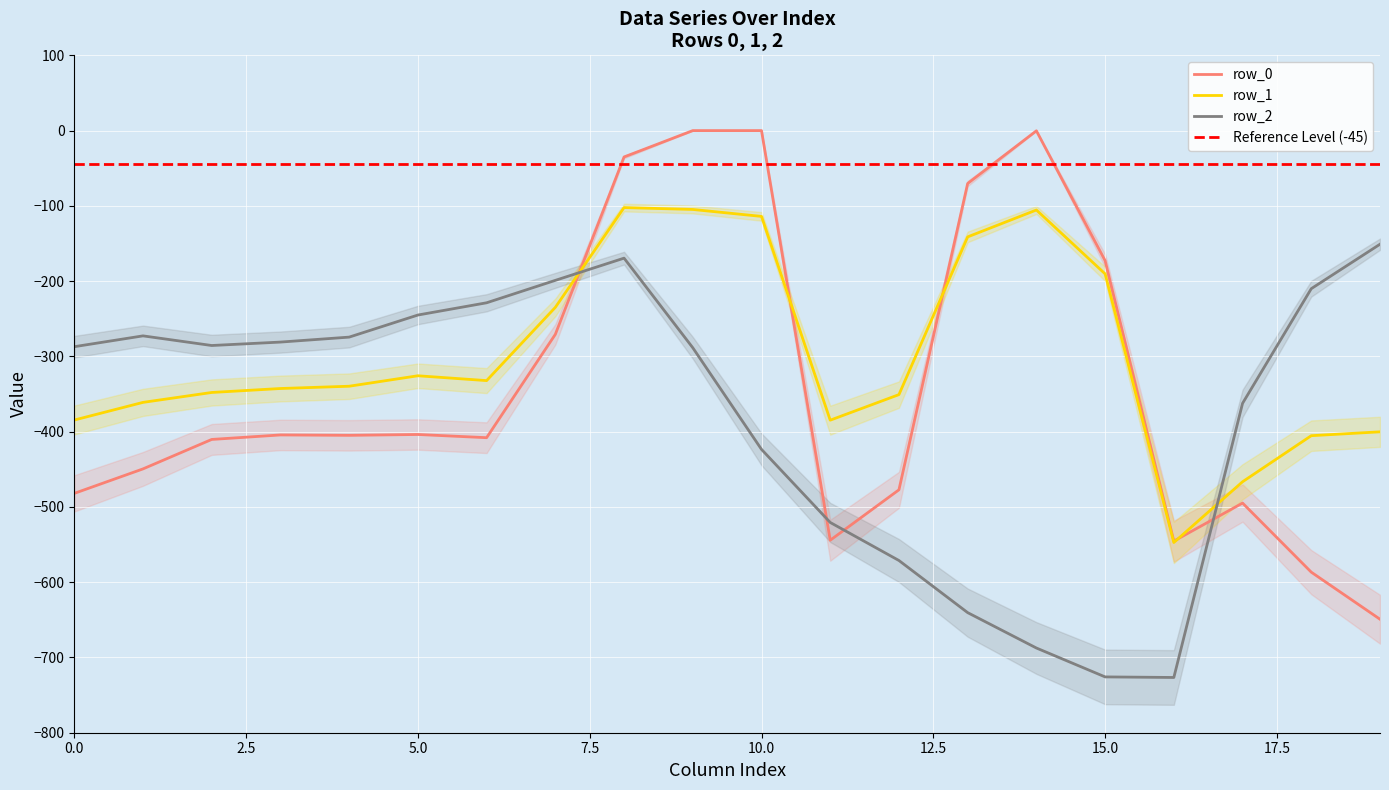

Read the row_2 value at 0.0.

-287.1